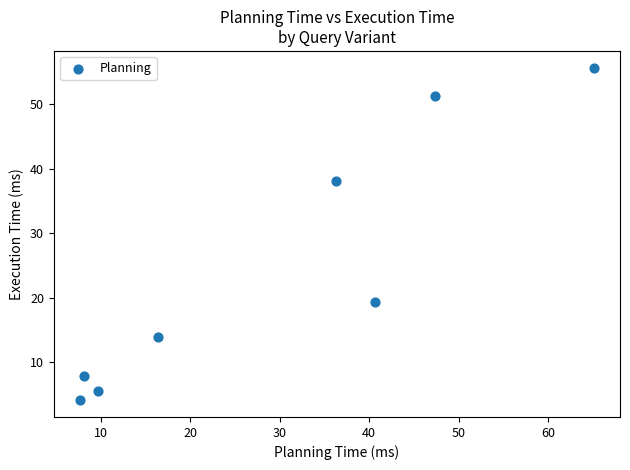

What is the range of X values (max minus min)?

57.5